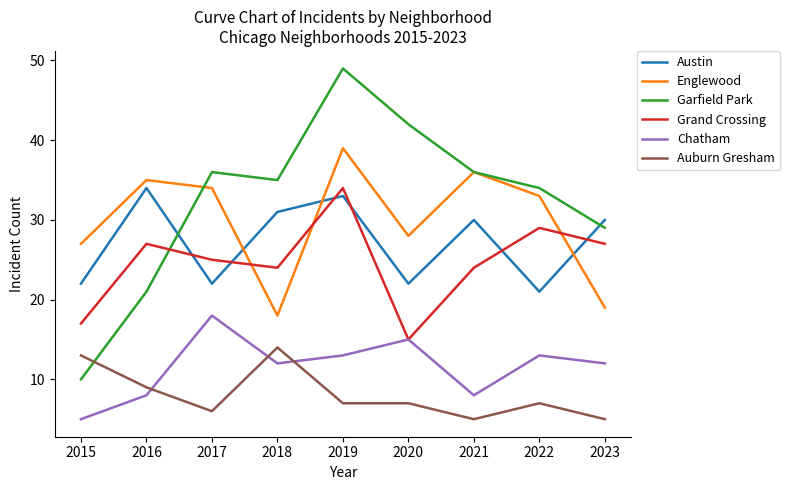

What is the total value across all series at 2023?

122